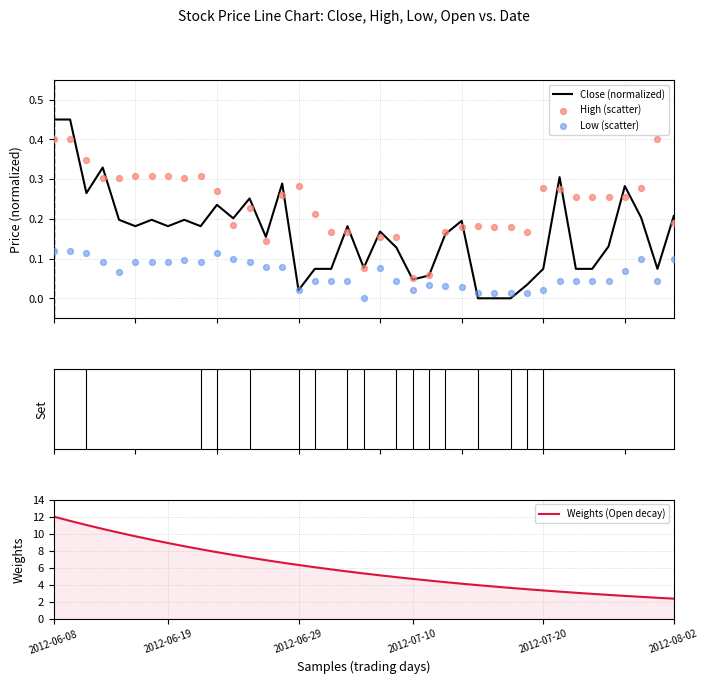

Which series contains the lowest Y value?

Close